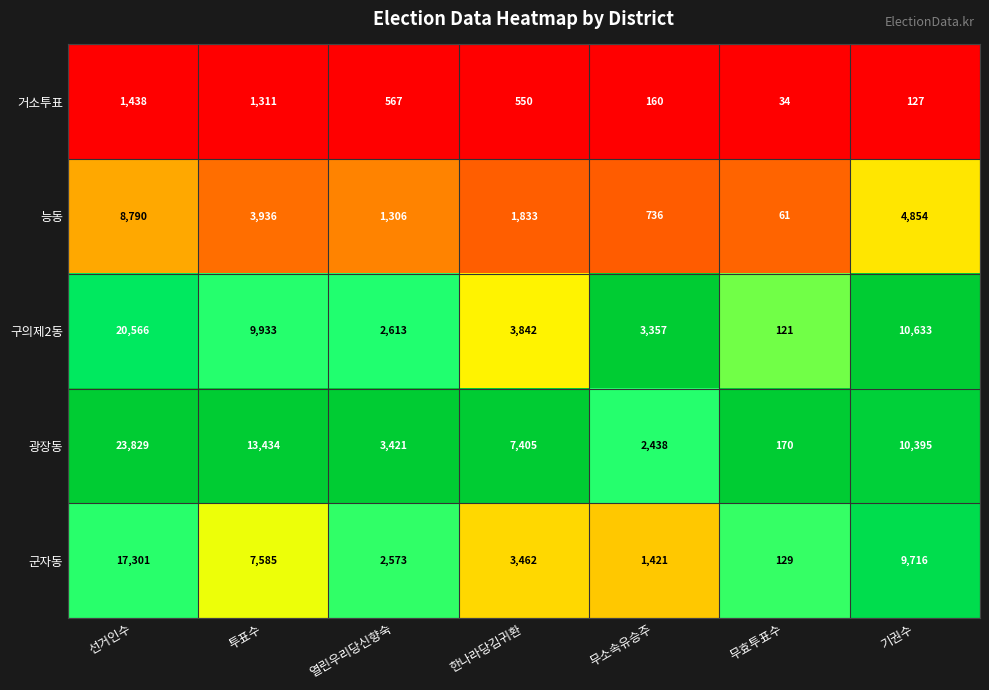

Which series has the widest spread of values?

광장동